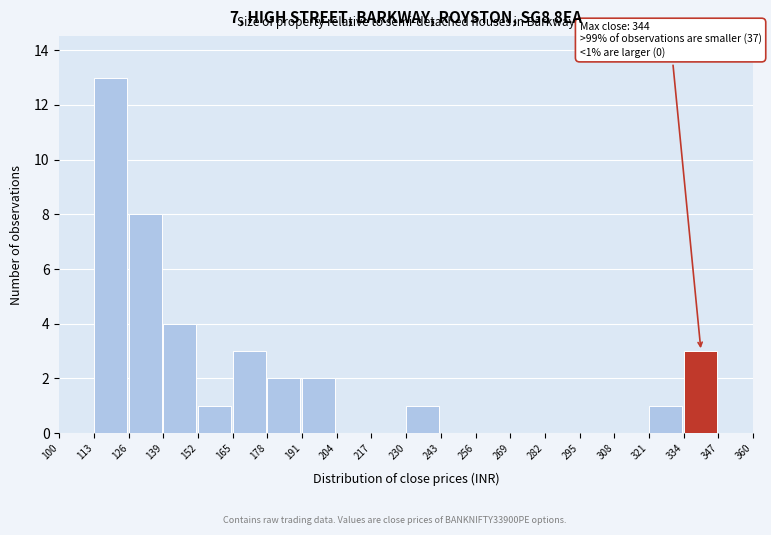

Which range on the x-axis has the tallest bar?

113 to 126